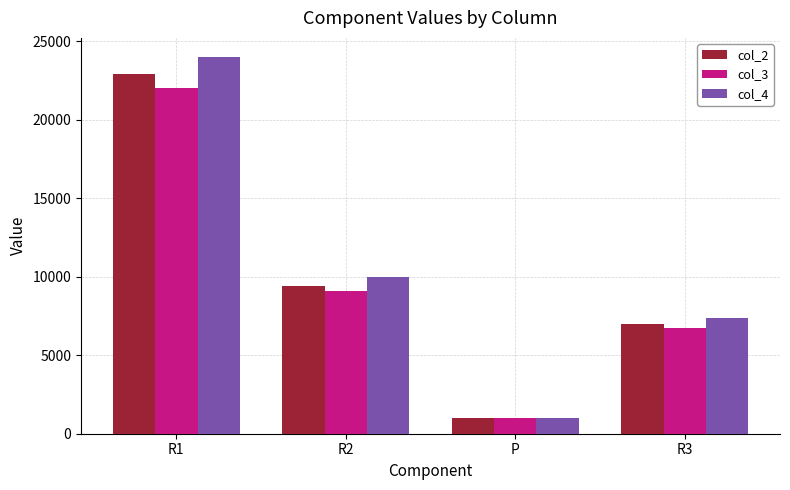

Does the chart contain stacked bars?

No